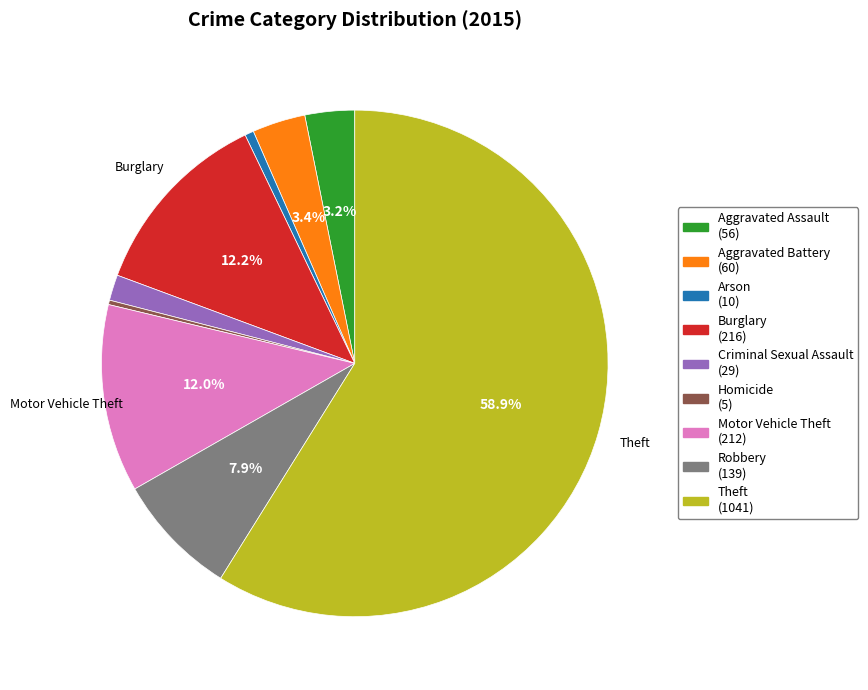

Does any single category account for the majority?

Yes